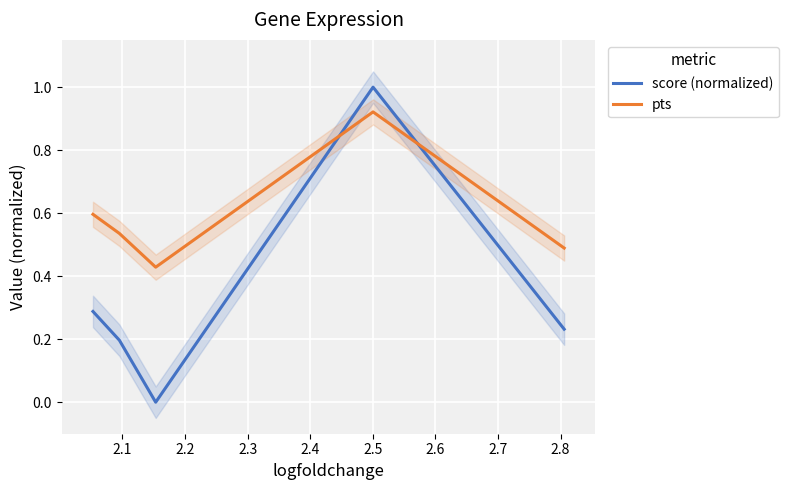

True or false: pts and score (normalized) intersect in this chart.

True